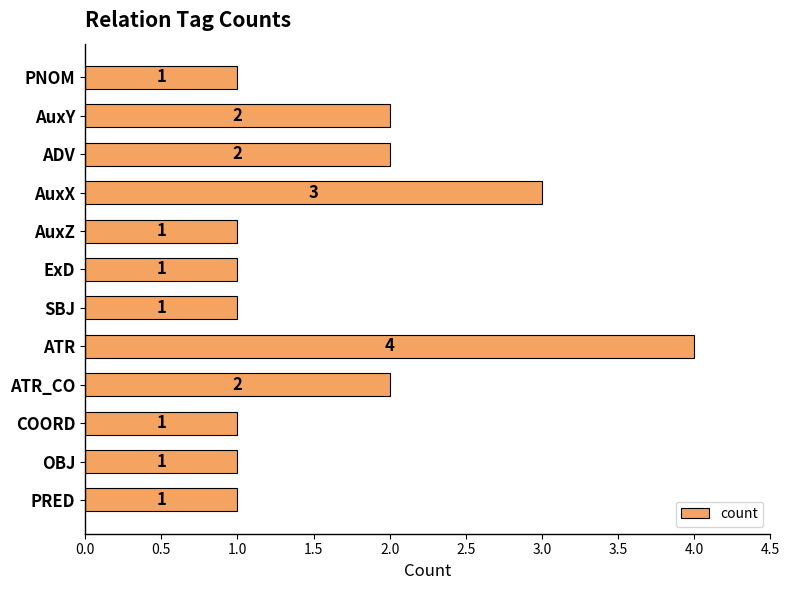

Reading bottom to top, list all the values displayed in this chart.

1	1	1	2	4	1	1	1	3	2	2	1